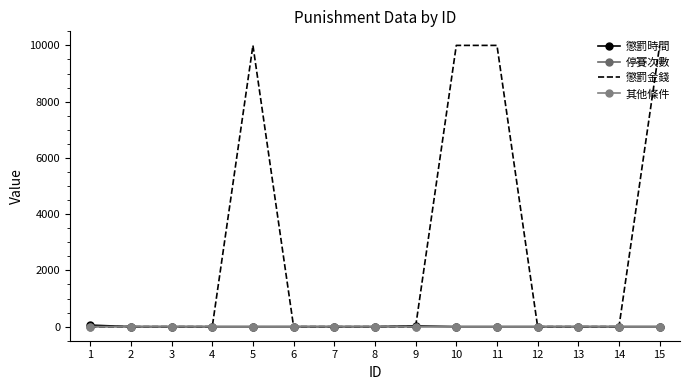

True or false: 其他條件 and 懲罰時間 intersect in this chart.

False